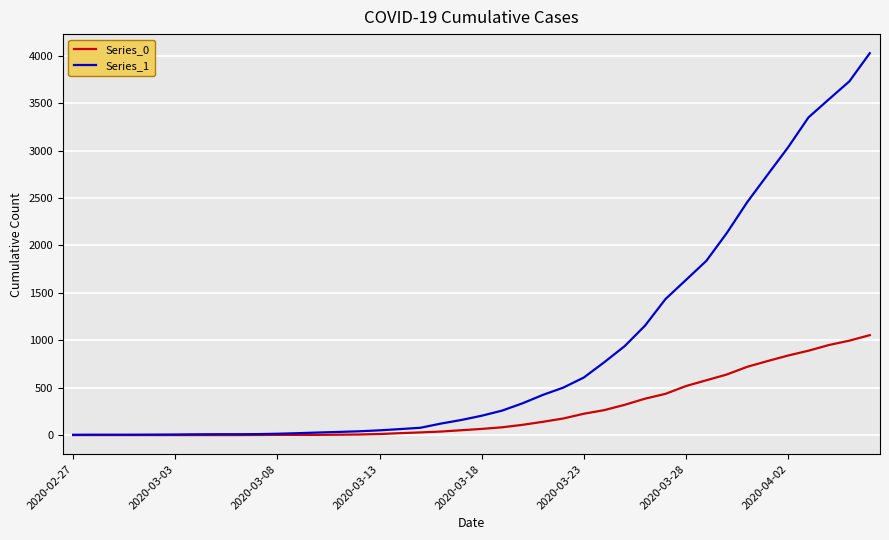

Which series has the largest range (max minus min)?

Series_1